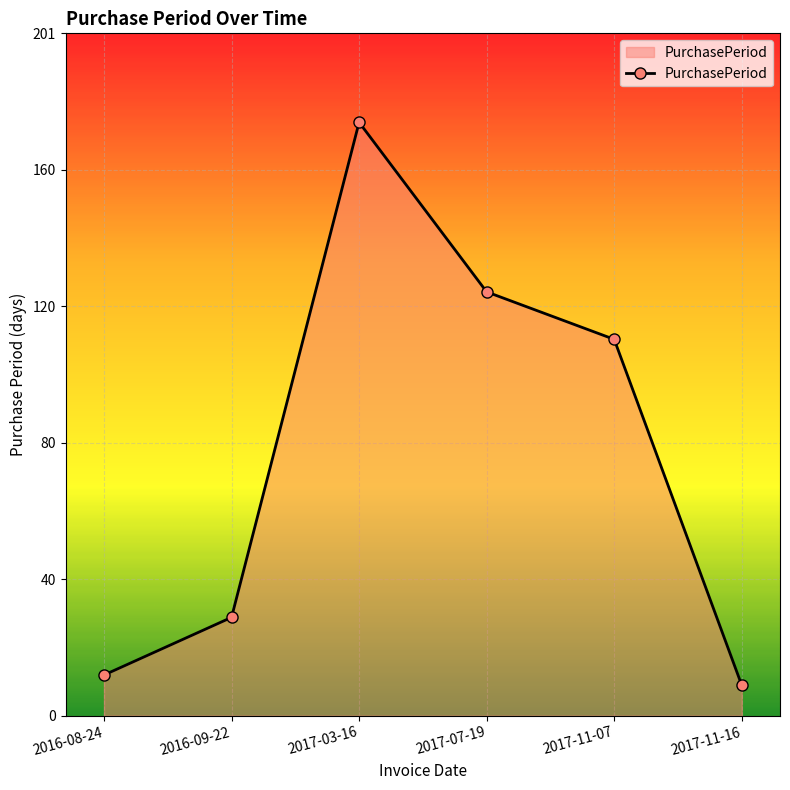

List the labels in order of value, smallest first.

2017-11-16, 2016-08-24, 2016-09-22, 2017-11-07, 2017-07-19, 2017-03-16